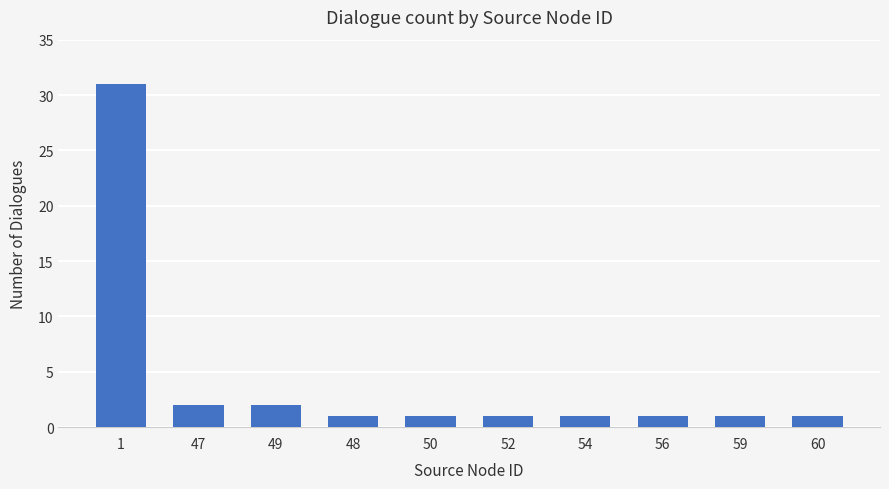

True or false: the data shows 1 at 59.

True